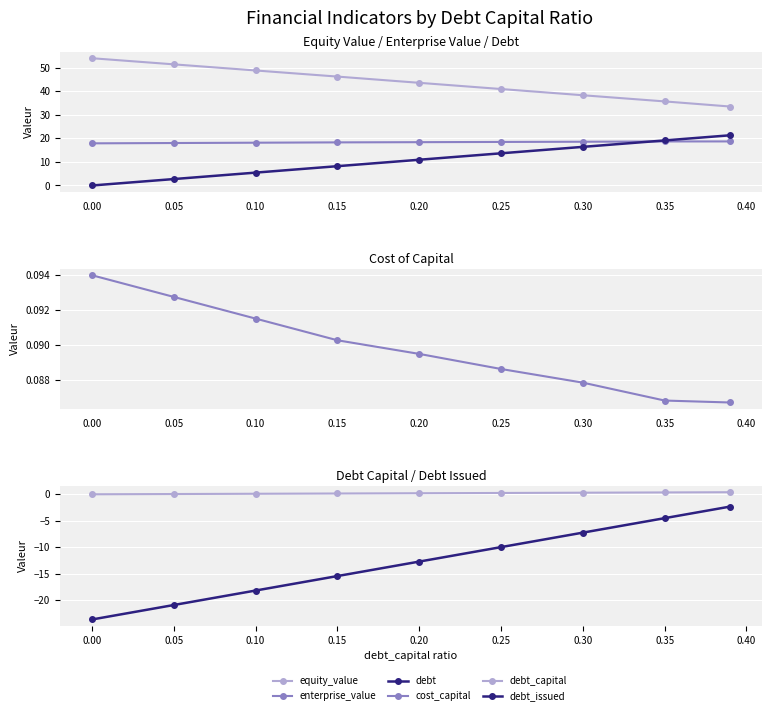

Is the value of enterprise_value at 0.10 greater than the value of equity_value at 0.35?

No